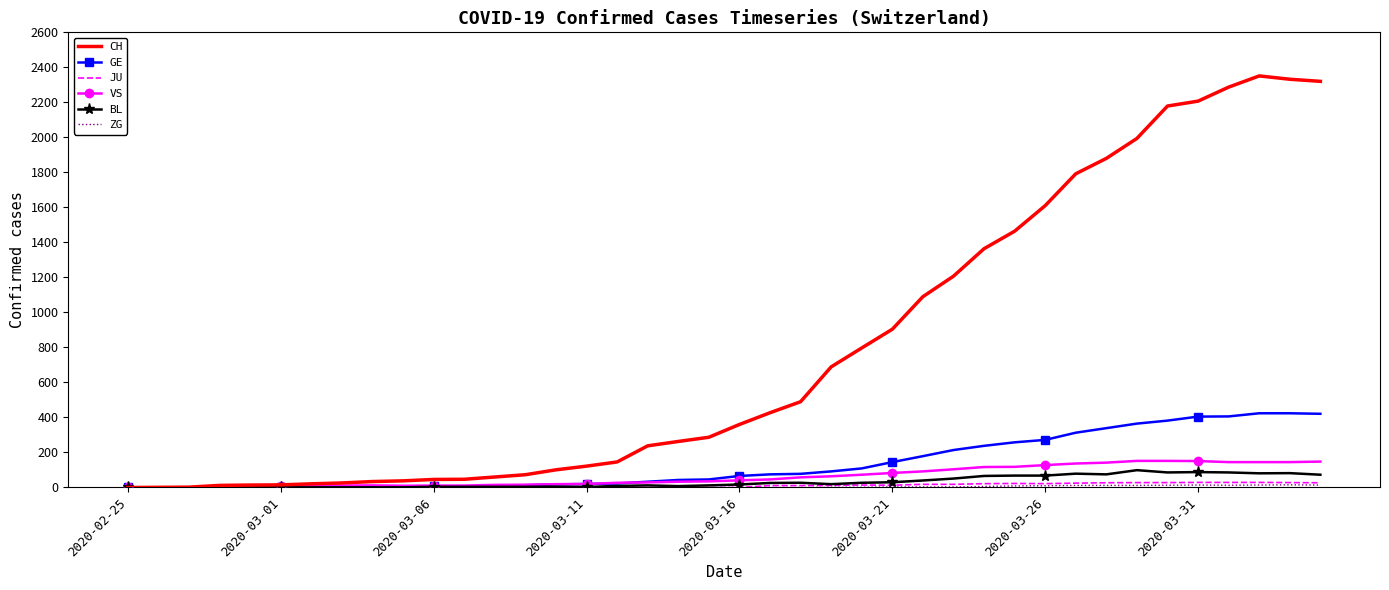

Which series has the widest spread of values?

CH